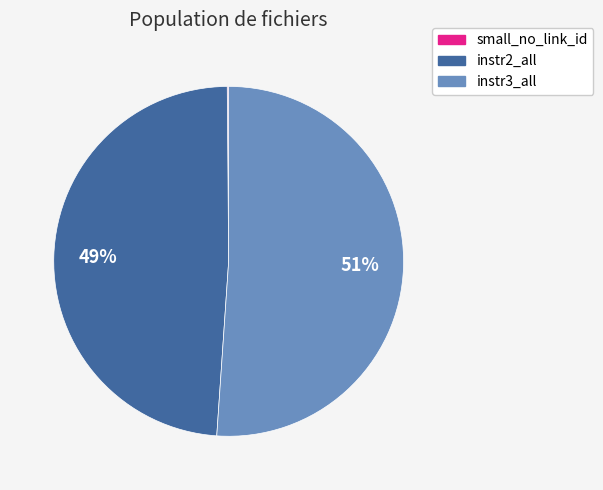

True or false: instr3_all accounts for 51% of the total.

True